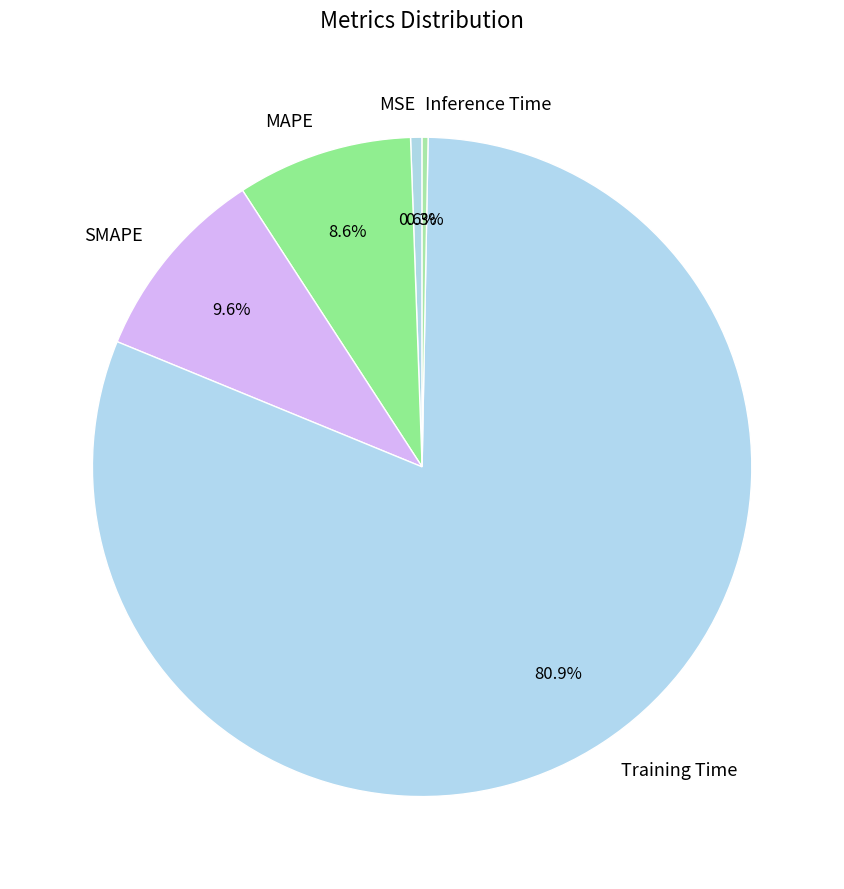

To the nearest percent, what is the difference between the MSE and SMAPE slice percentages?

9%